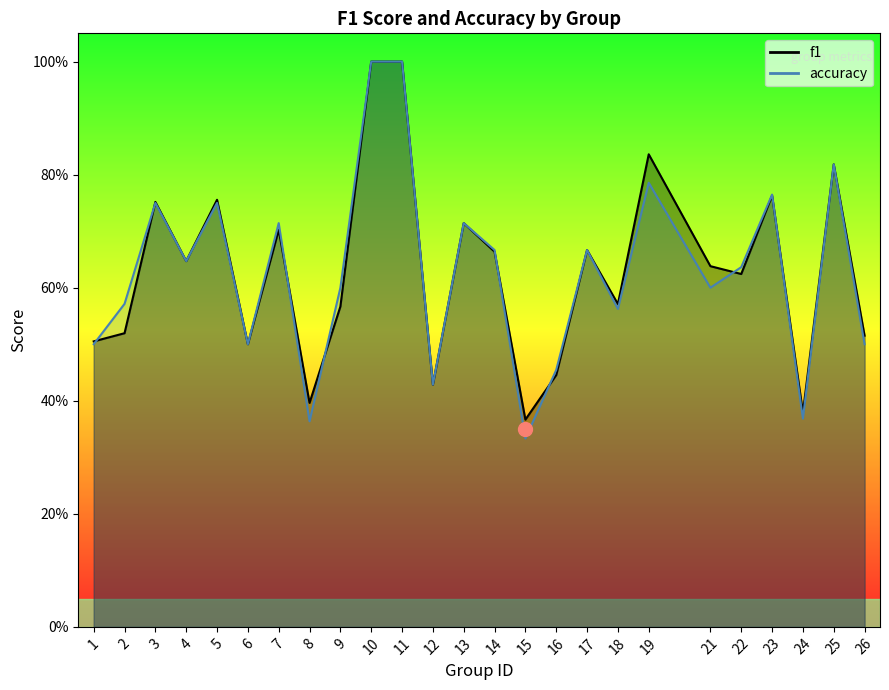

Rank the series at 4 from lowest to highest value.

f1, accuracy